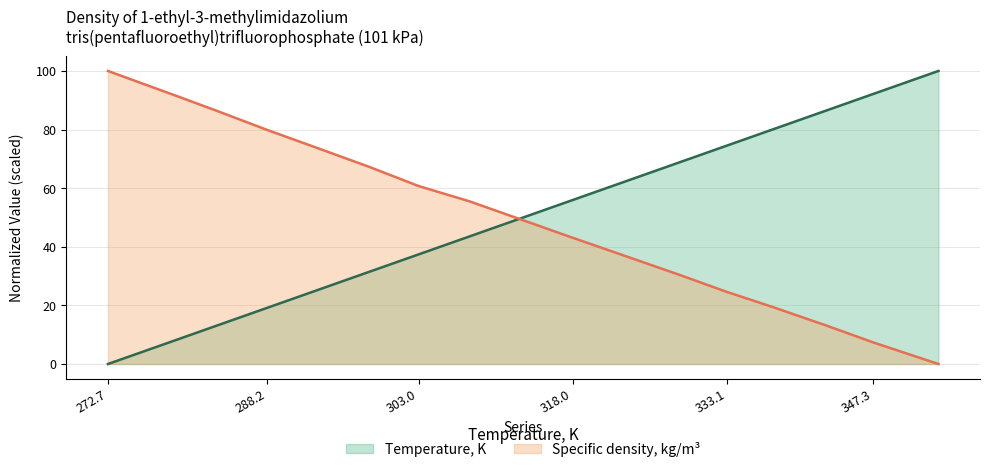

At how many categories does at least one series exceed 9?

17